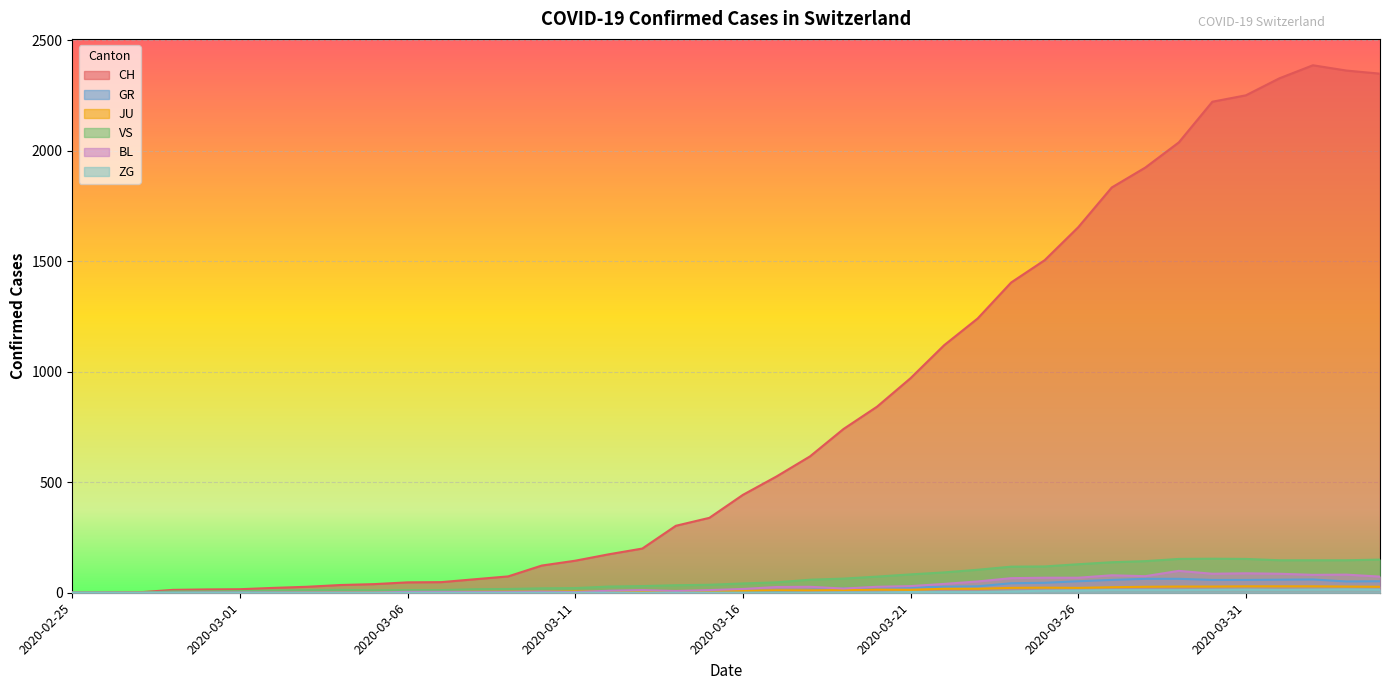

Where is ZG nearest to the value 7?

2020-03-24